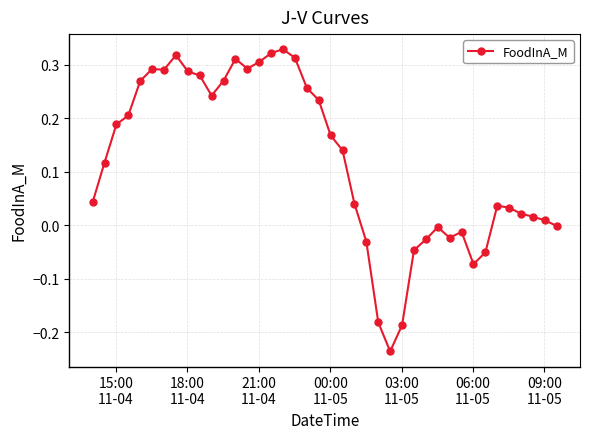

True or false: the data has more than 2 interior local peaks.

True